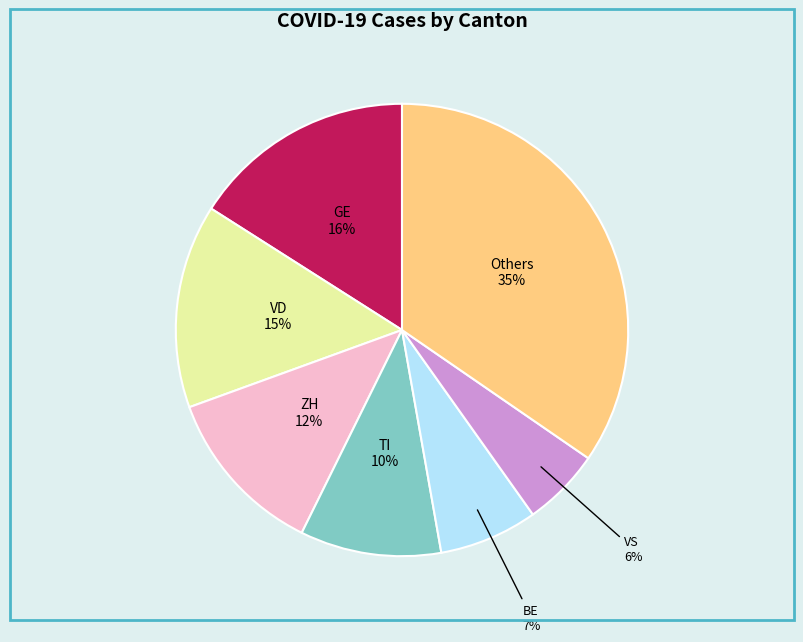

Approximately how many times larger is the value at TI compared to GE?

0.6